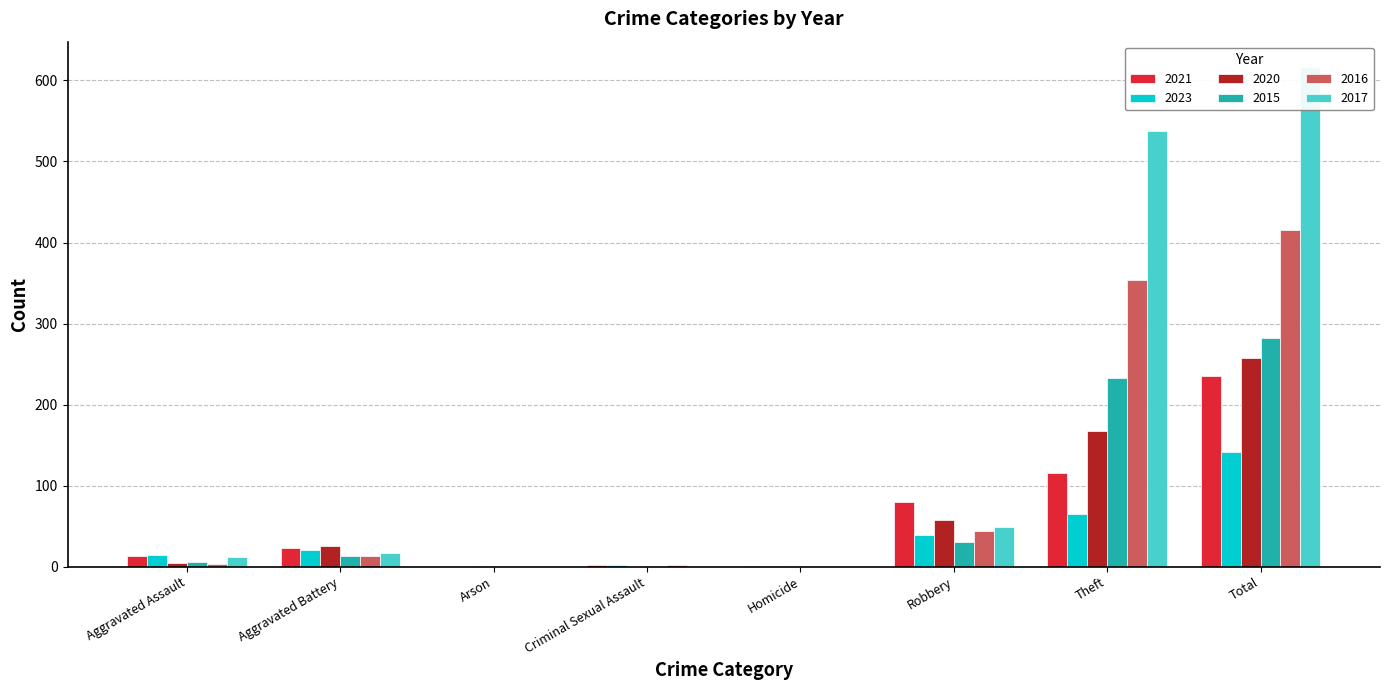

What is the greatest value displayed?

617